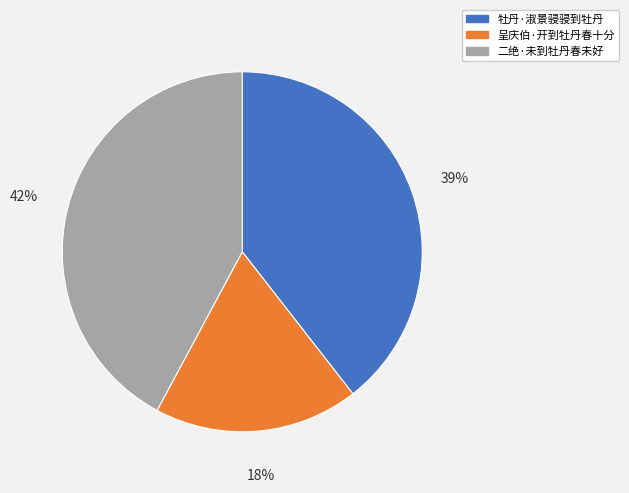

Is there any slice that represents more than half of the pie?

No